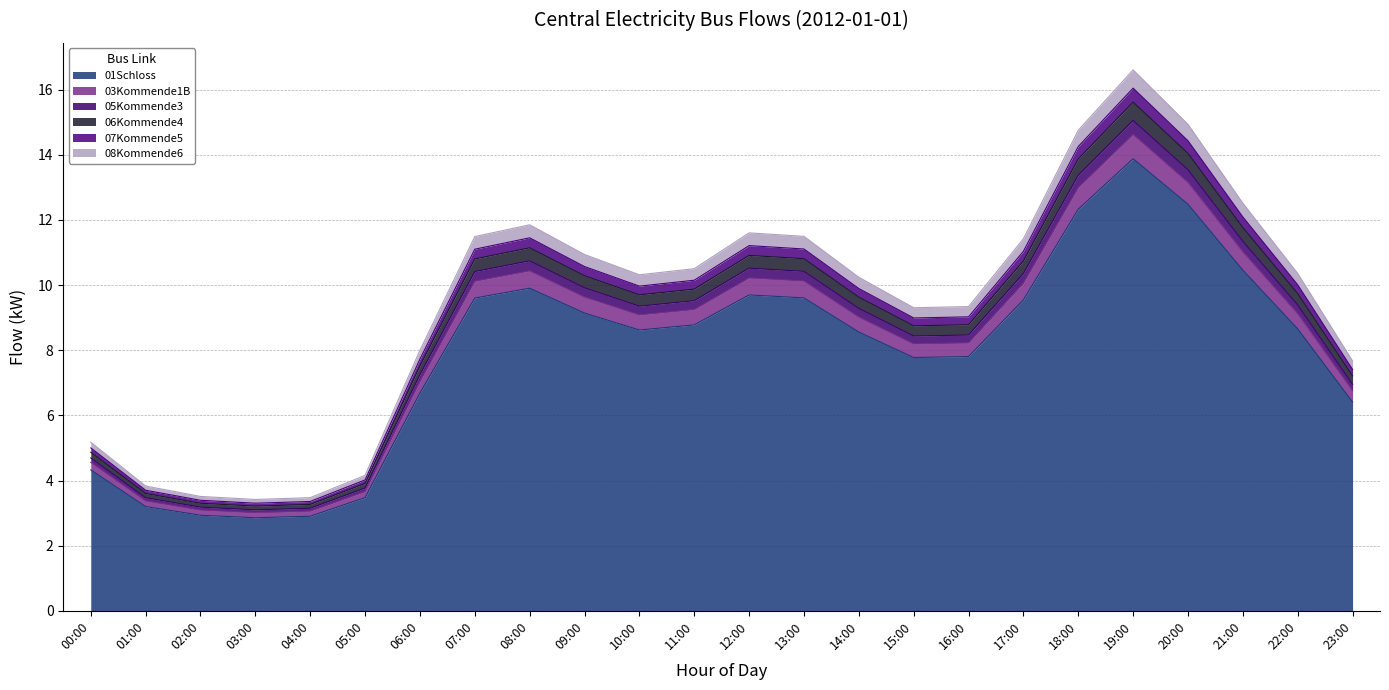

At which label is 01Schloss closest to 8?

16:00